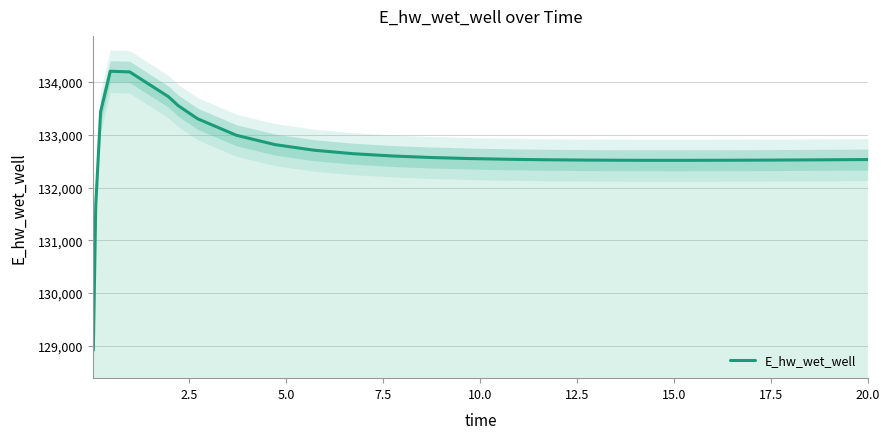

The value at 16 is 200319.2. True or false?

False